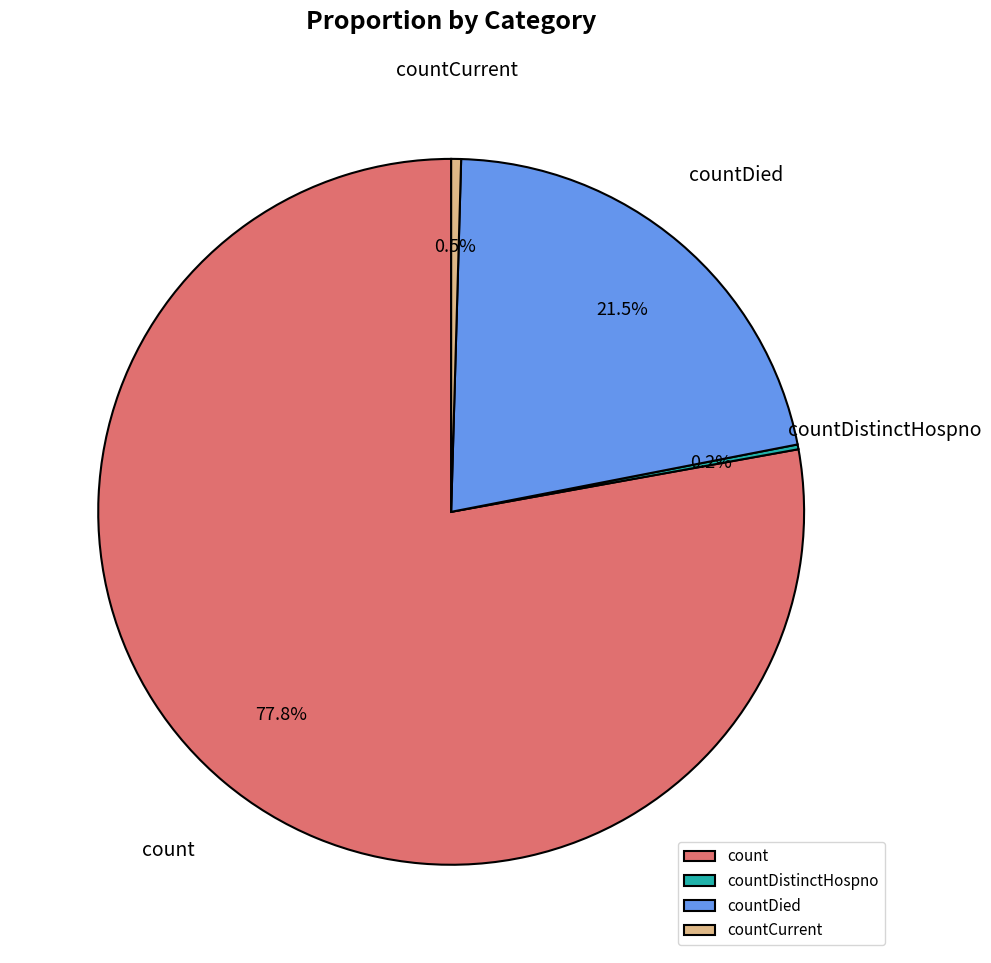

Which slice is the largest?

count